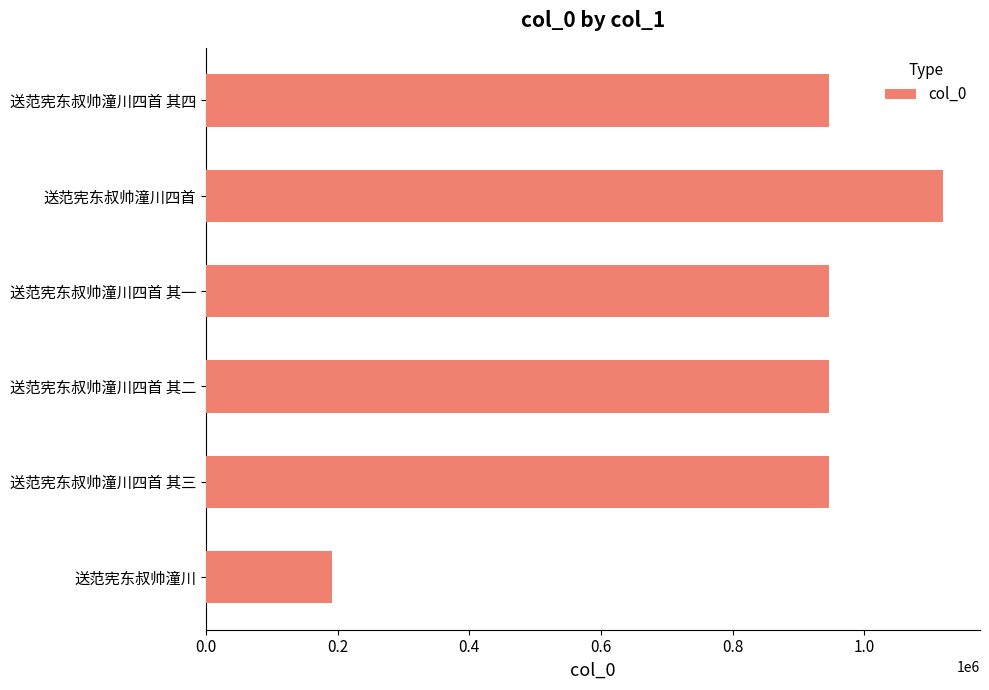

What is the change in value from 送范宪东叔帅潼川四首 to 送范宪东叔帅潼川四首 其四?

-173715